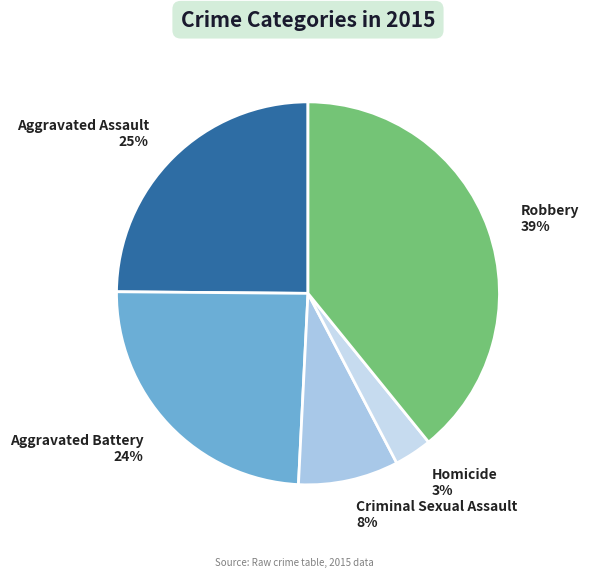

Which has a higher value, Aggravated Battery or Criminal Sexual Assault?

Aggravated Battery